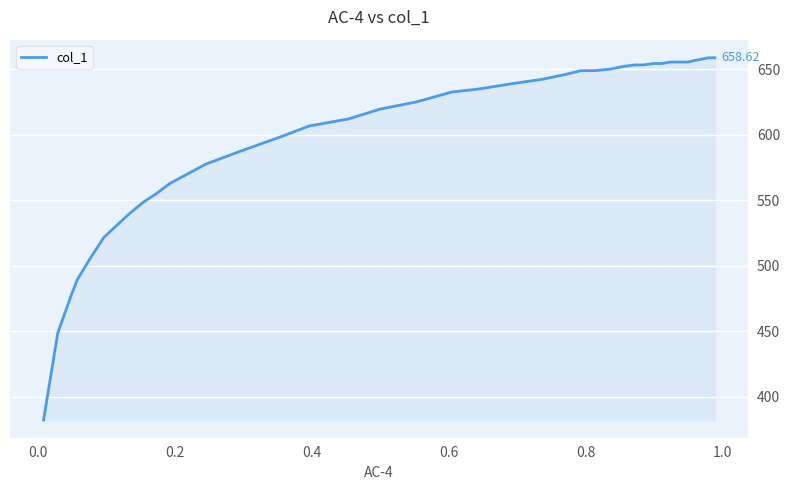

How many categories are shown in the chart?

38